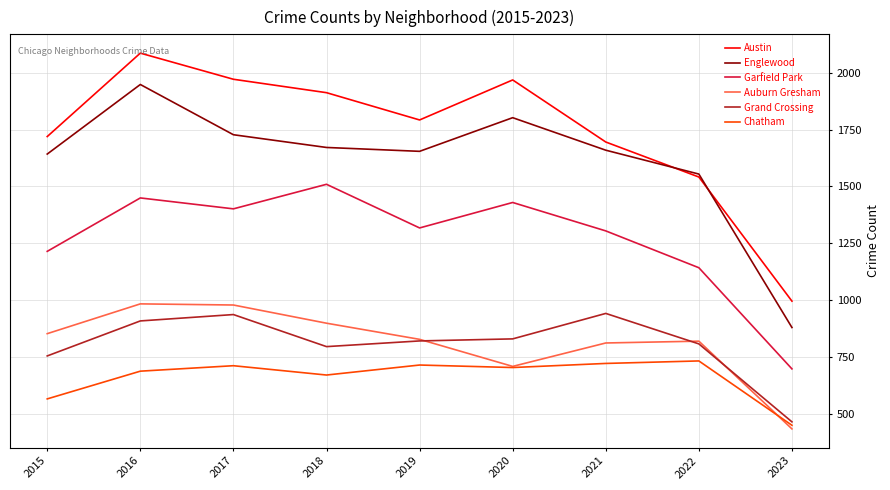

True or false: Auburn Gresham has a value of 233 at 2023.

False